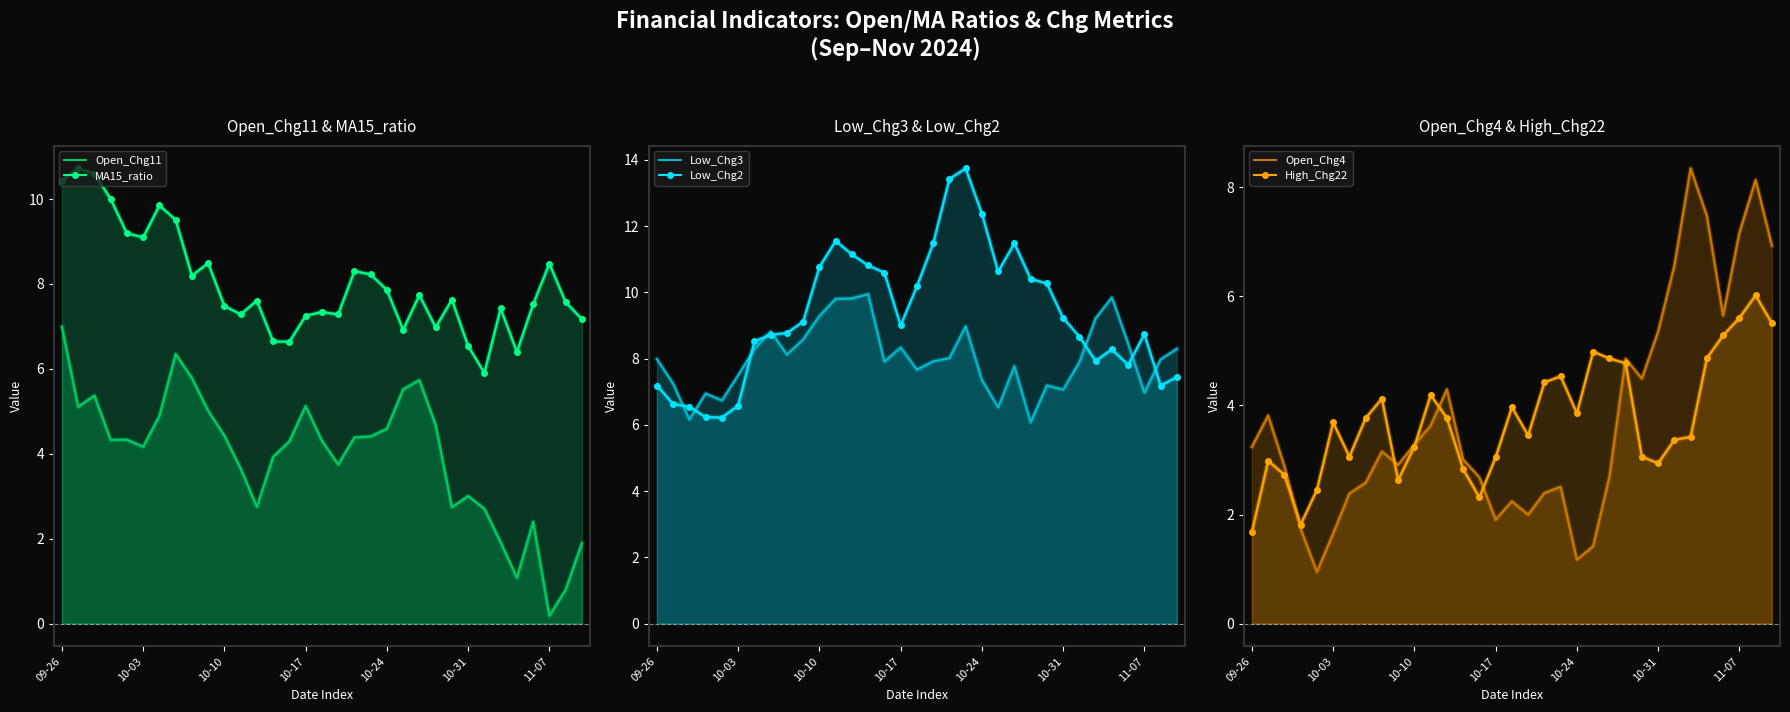

At which category is the sum across all series the highest?

19